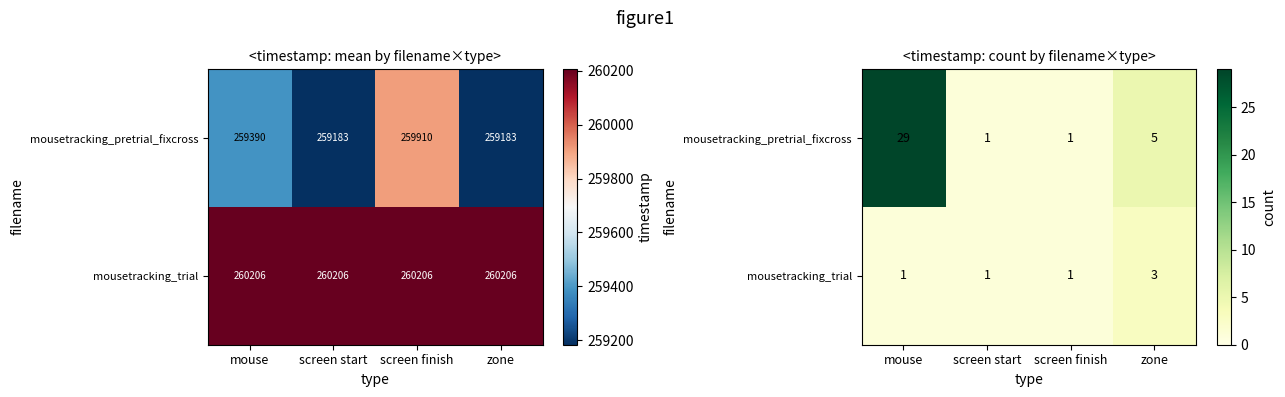

Rank the categories by mousetracking_pretrial_fixcross value from highest to lowest.

mouse, zone, screen start, screen finish